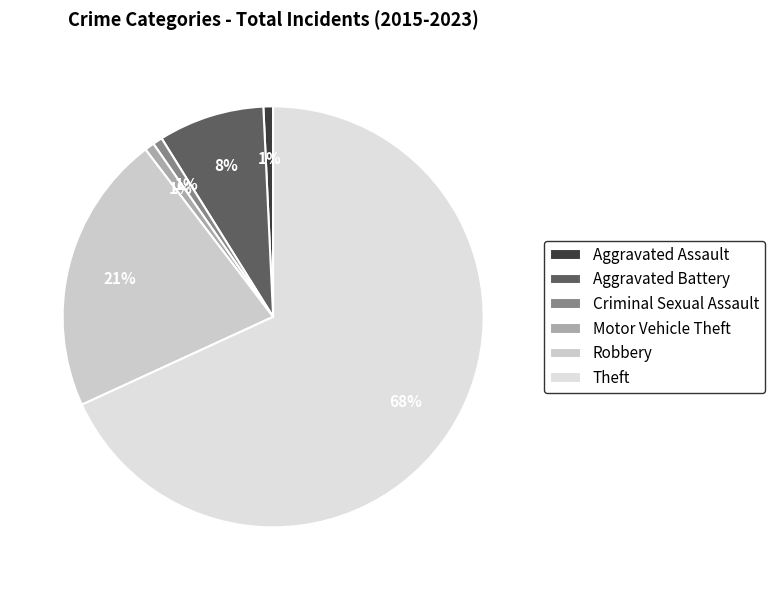

Is it true that Motor Vehicle Theft is 1% of the pie?

True